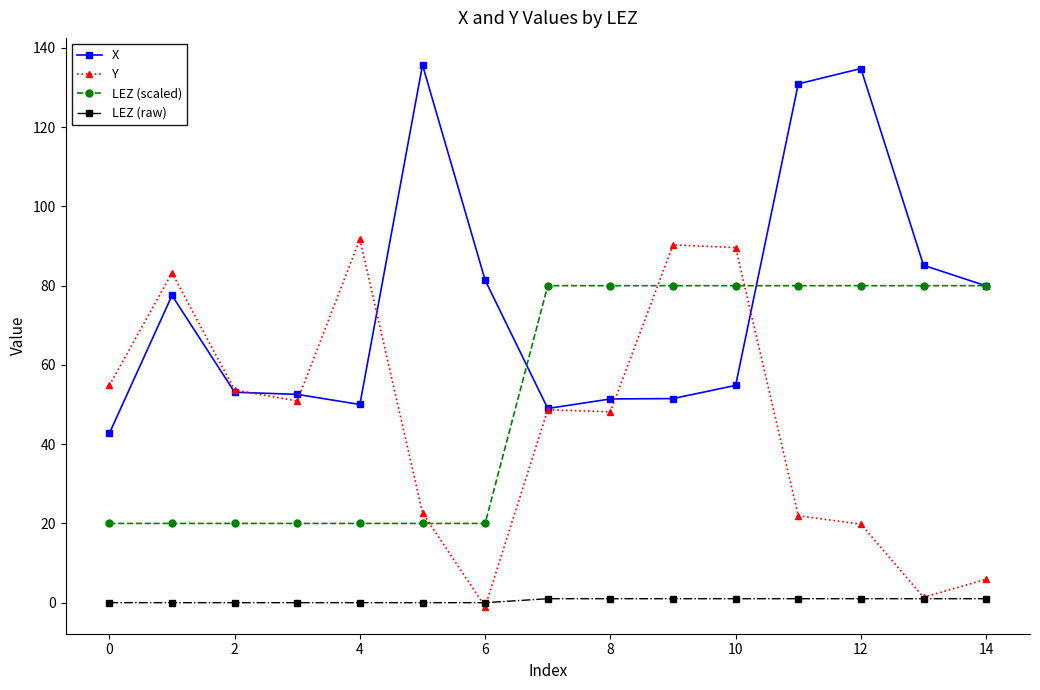

What is the value of the LEZ (raw) point at the 12th from the left?

1.0